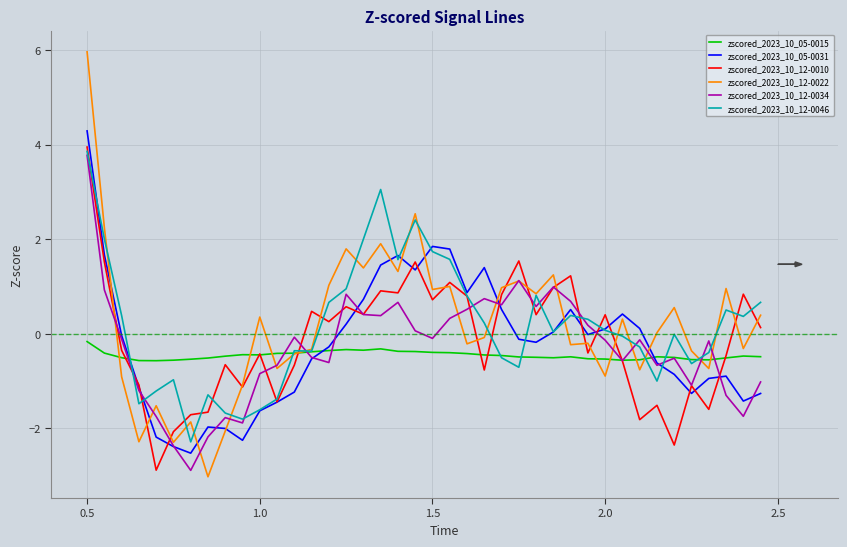

What is the lowest value of the zscored_2023_10_12-0022 series?

-3.0